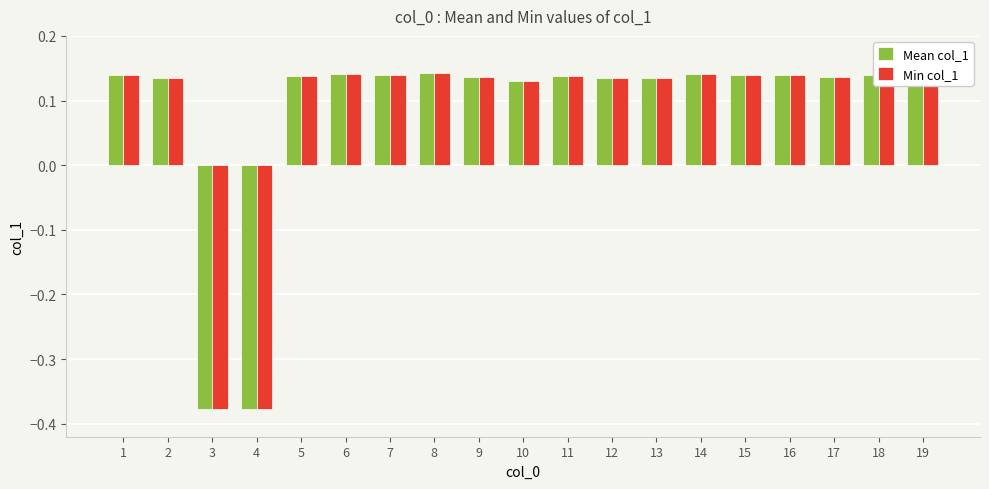

How many Mean col_1 values are between 0 and 1?

17